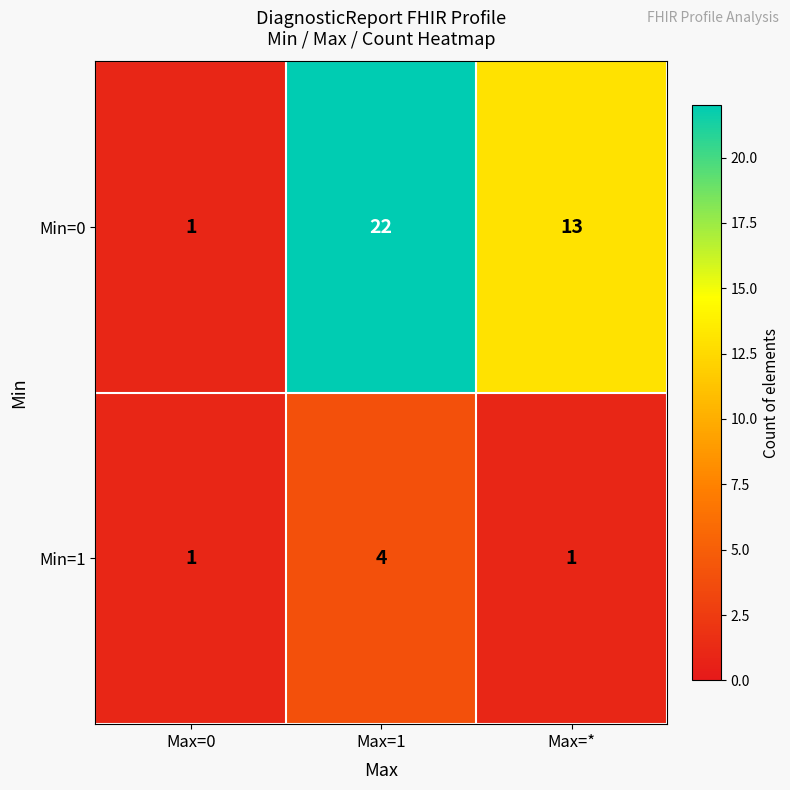

Count the number of data series in this chart.

2